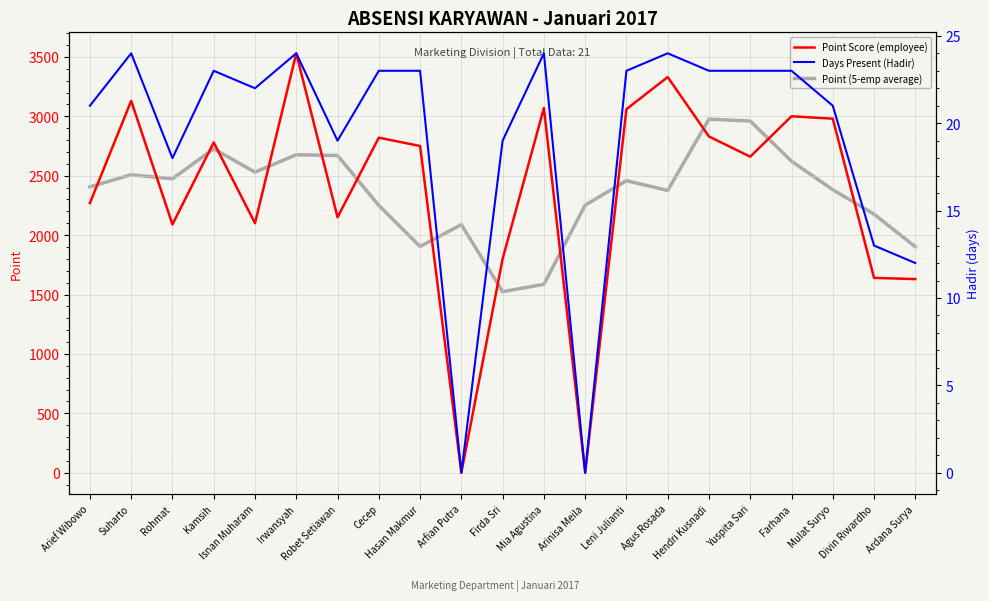

True or false: Point (5-emp average) and Point Score (employee) intersect in this chart.

True